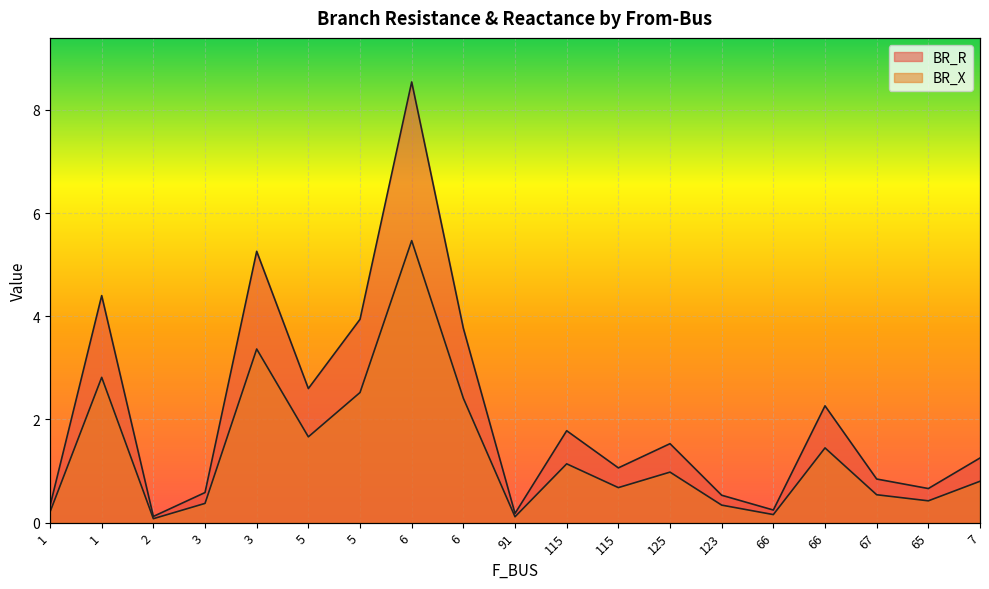

True or false: BR_X and BR_R cross at least once.

False